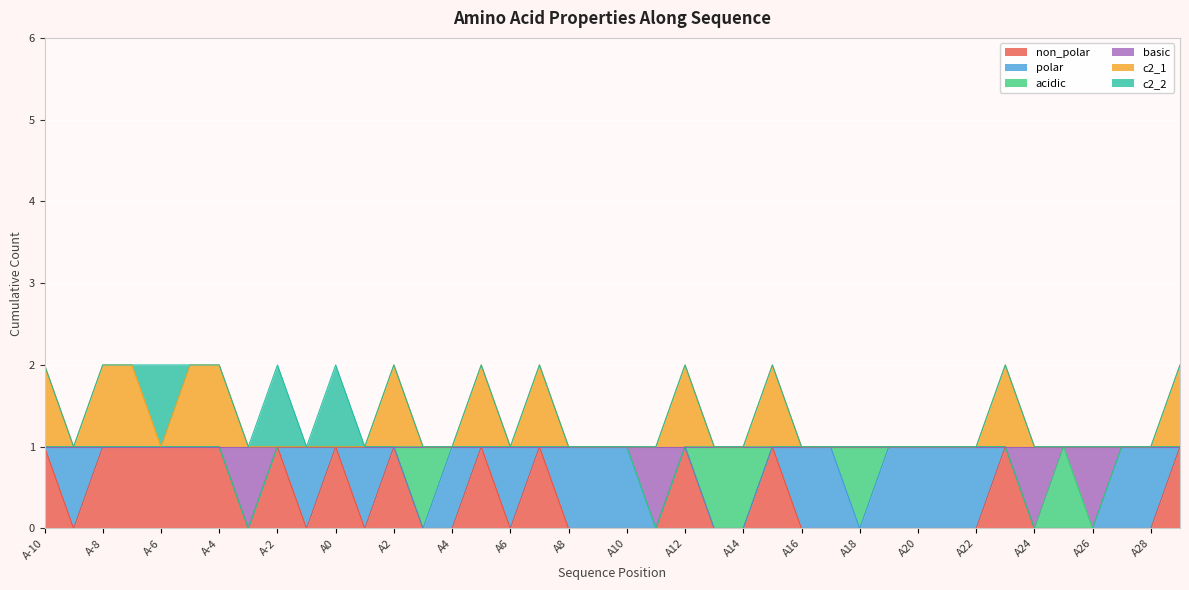

What position from the right is A7?

23